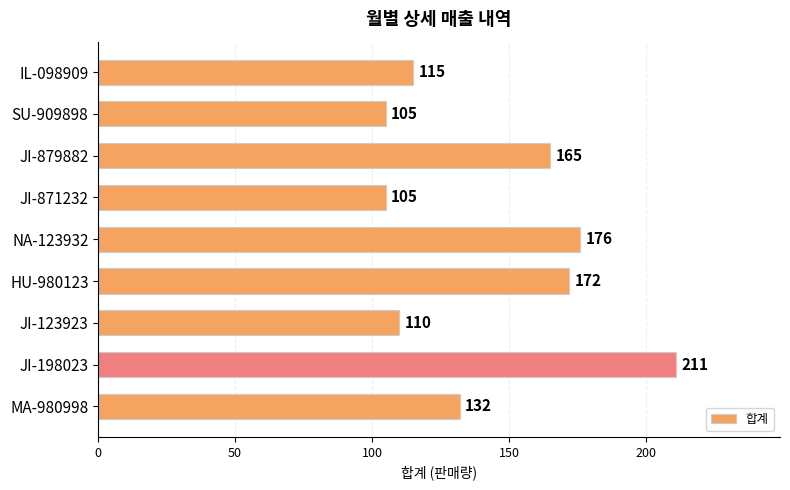

What position from the bottom is JI-871232?

6